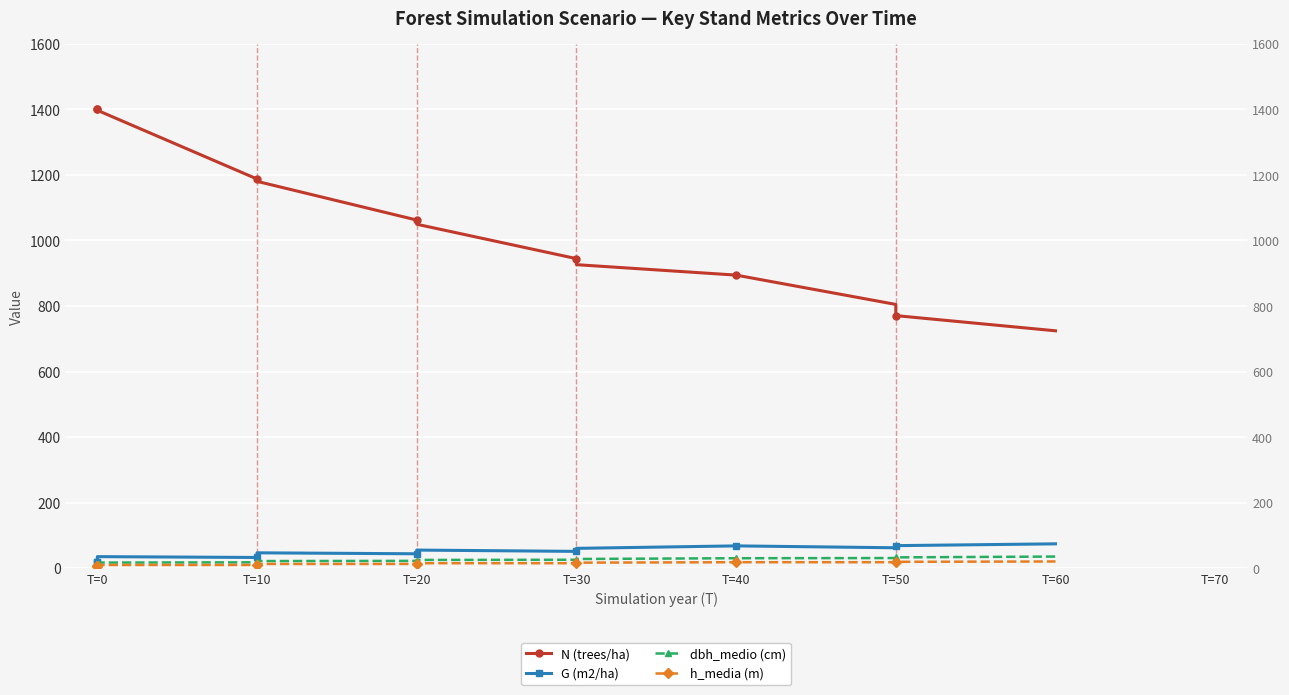

What is the sum of the G (m2/ha) values at T=0 and T=30?

69.7